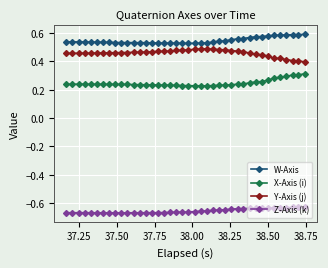

What is the sum of all Z-Axis (k) values?

-26.2